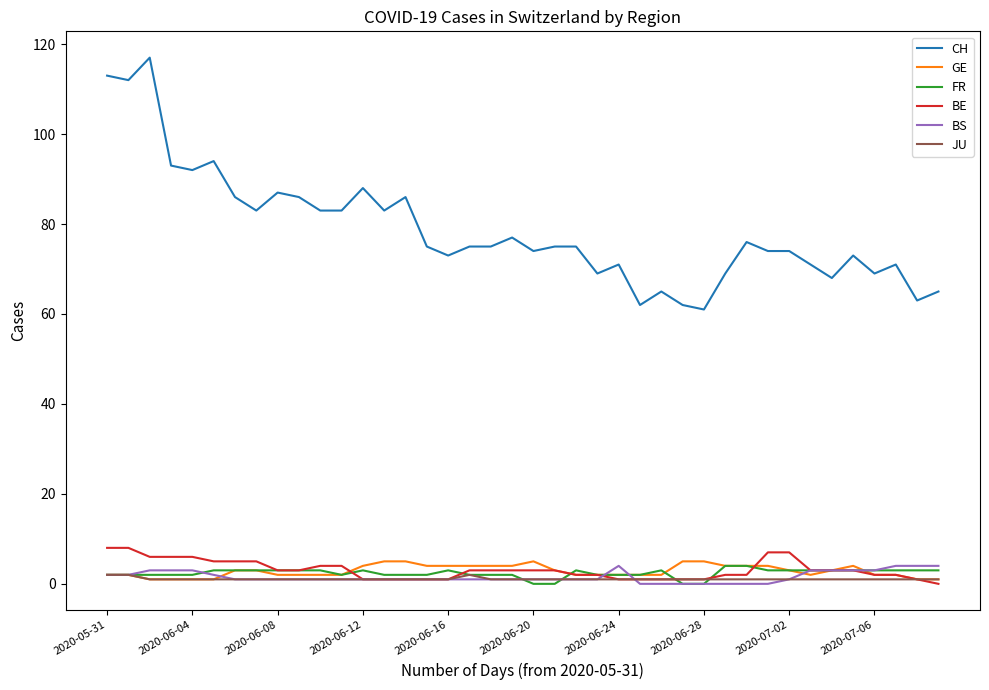

True or false: FR and CH cross at least once.

False